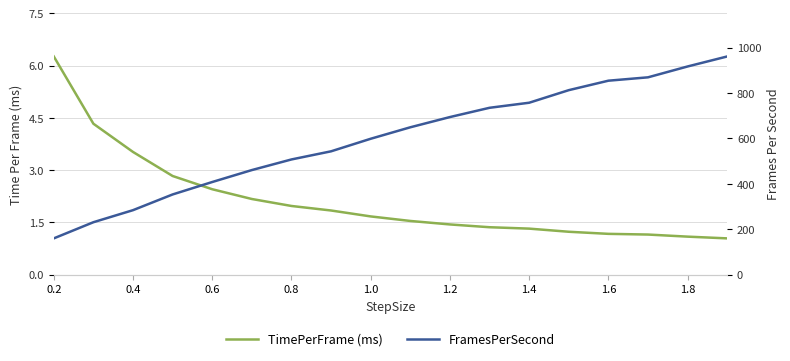

What is the greatest value displayed?

961.5